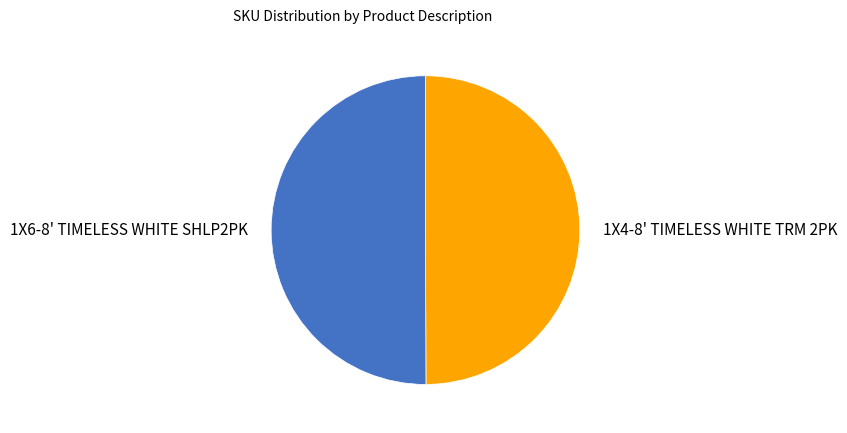

Do 1X4-8' TIMELESS WHITE TRM 2PK and 1X6-8' TIMELESS WHITE SHLP2PK together represent more than half of the pie?

Yes